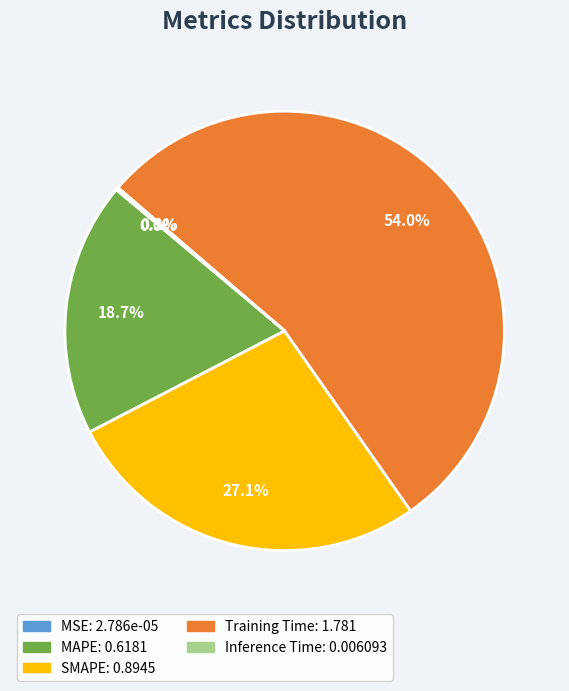

Does any single category account for the majority?

Yes